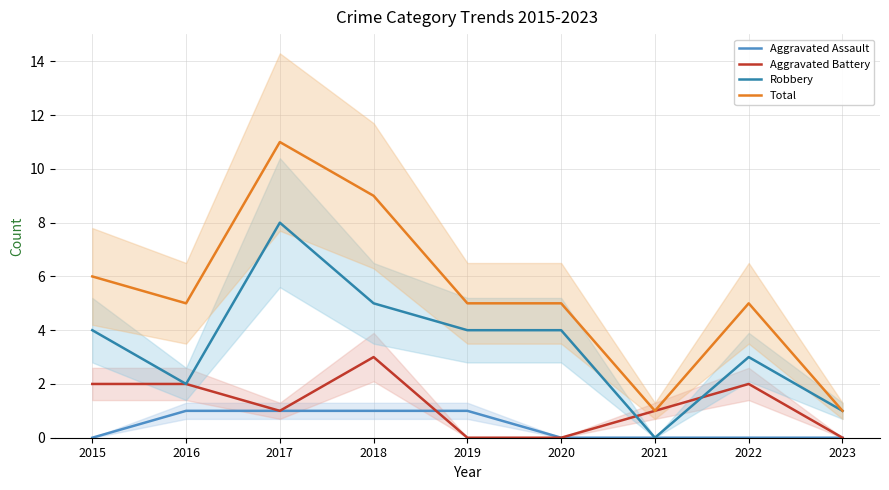

List the series in order of their overall mean, highest first.

Total, Robbery, Aggravated Battery, Aggravated Assault